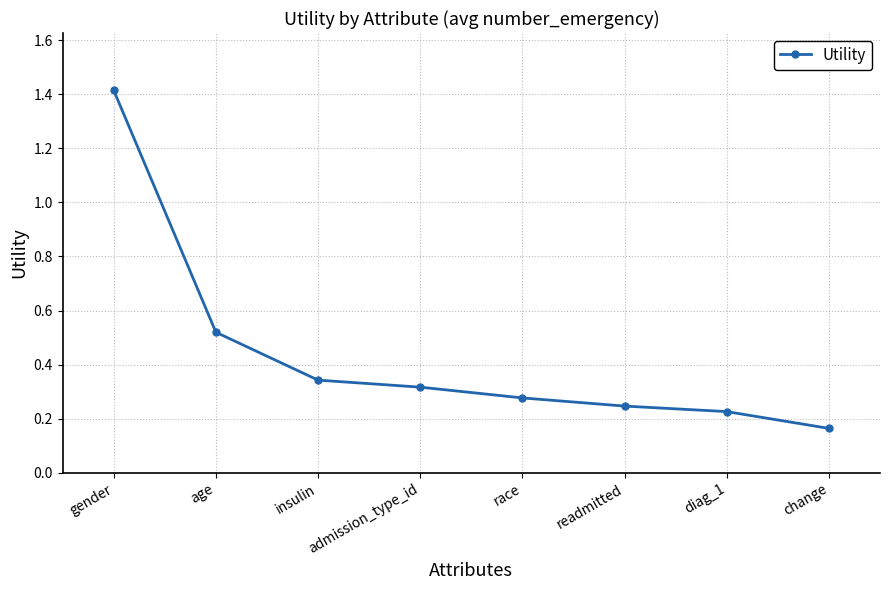

Between diag_1 and change, which is larger?

diag_1